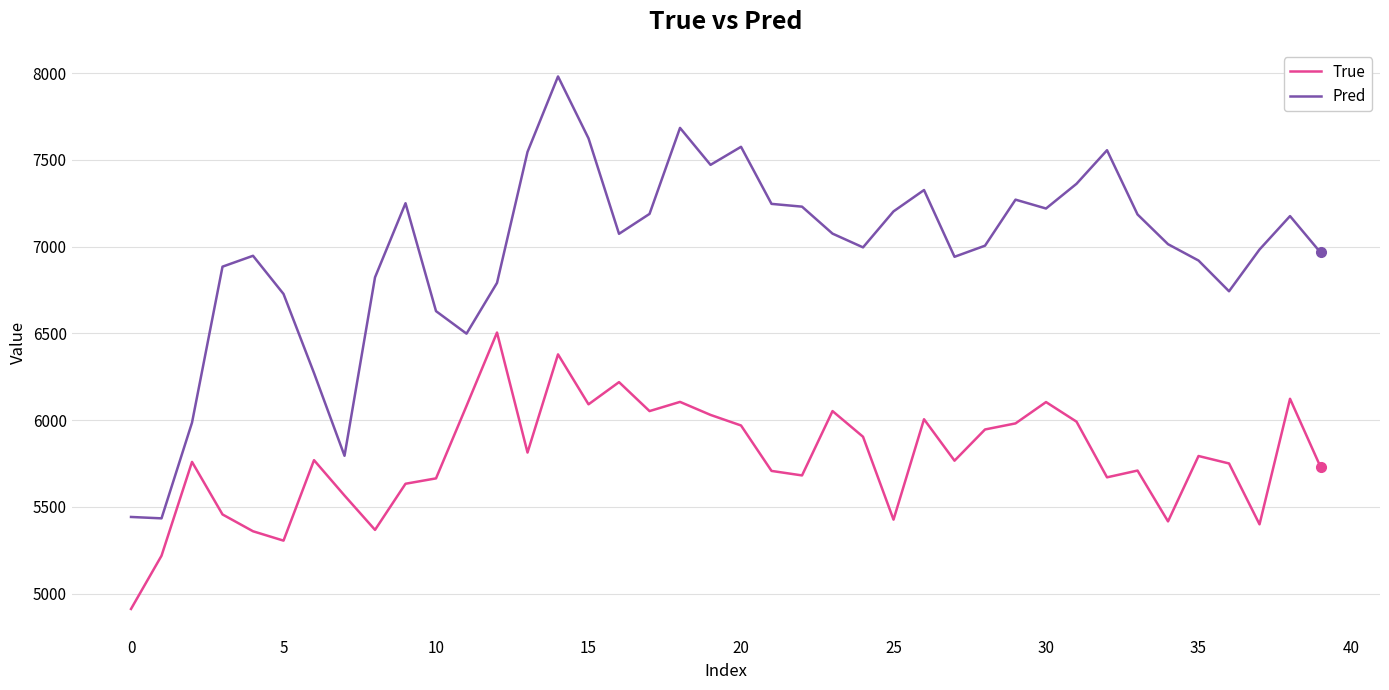

Rank the series by their maximum value, from highest to lowest.

Pred, True